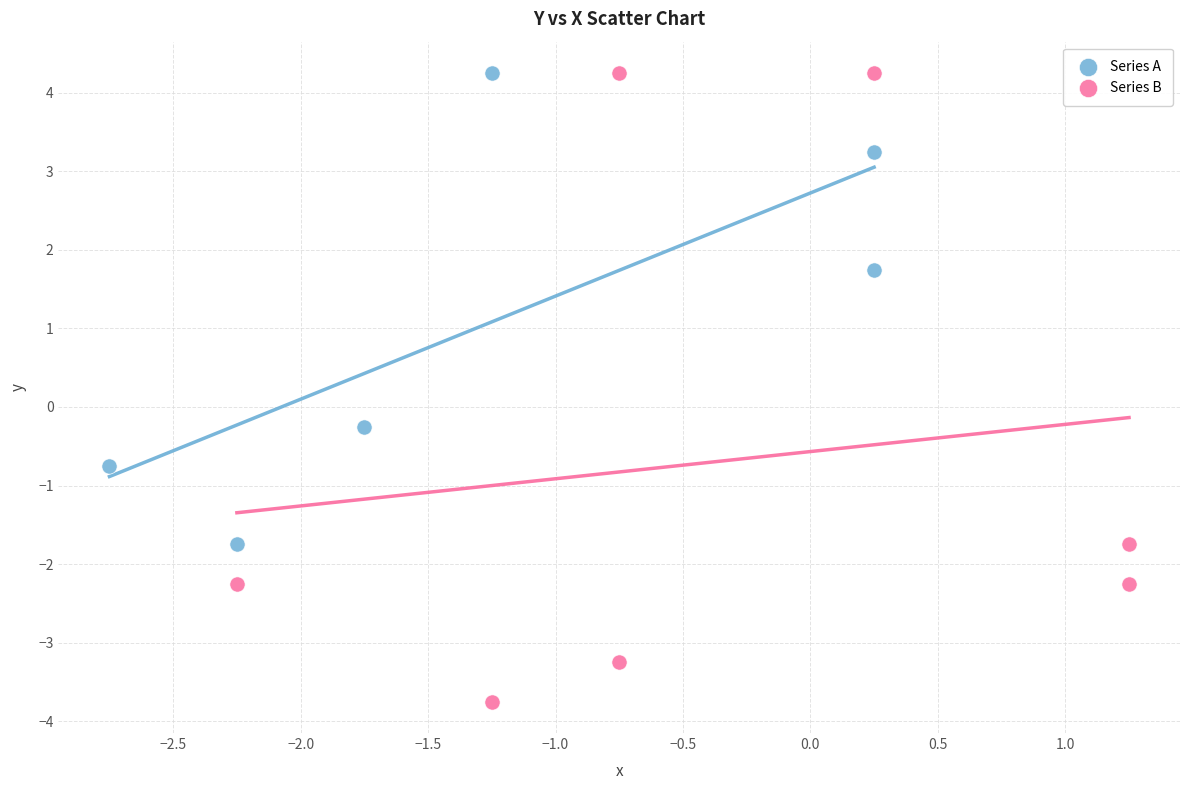

Which series has the widest spread of Y values?

Series B